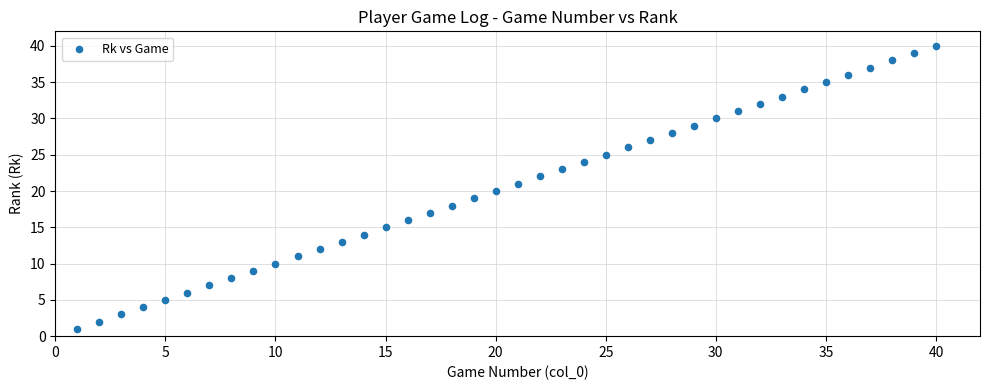

What is the range of Y values (max minus min)?

39